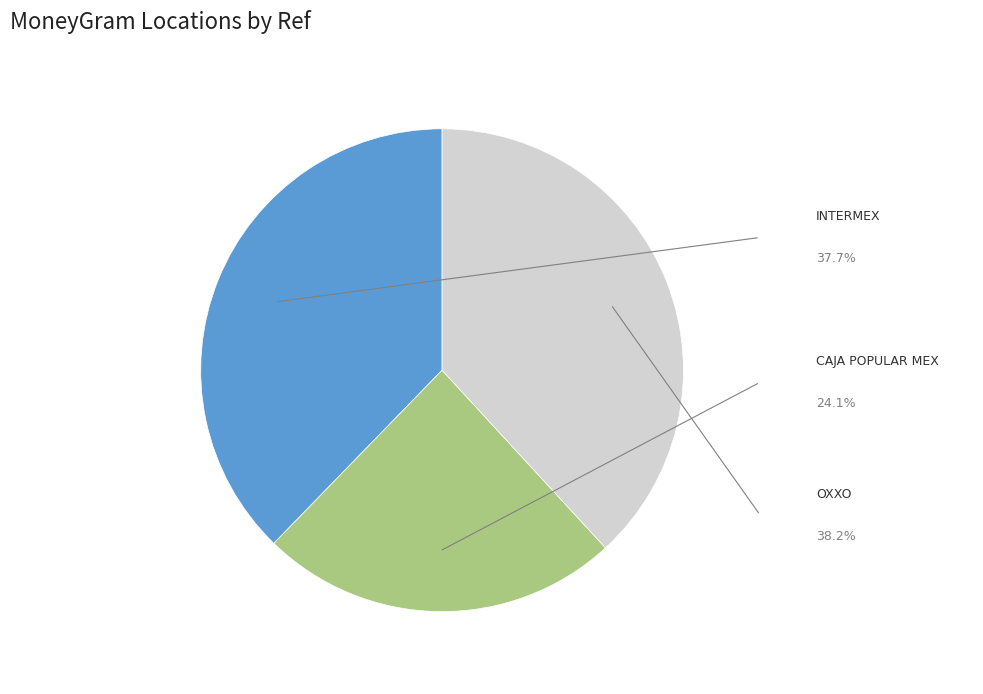

Does any single category account for the majority?

No